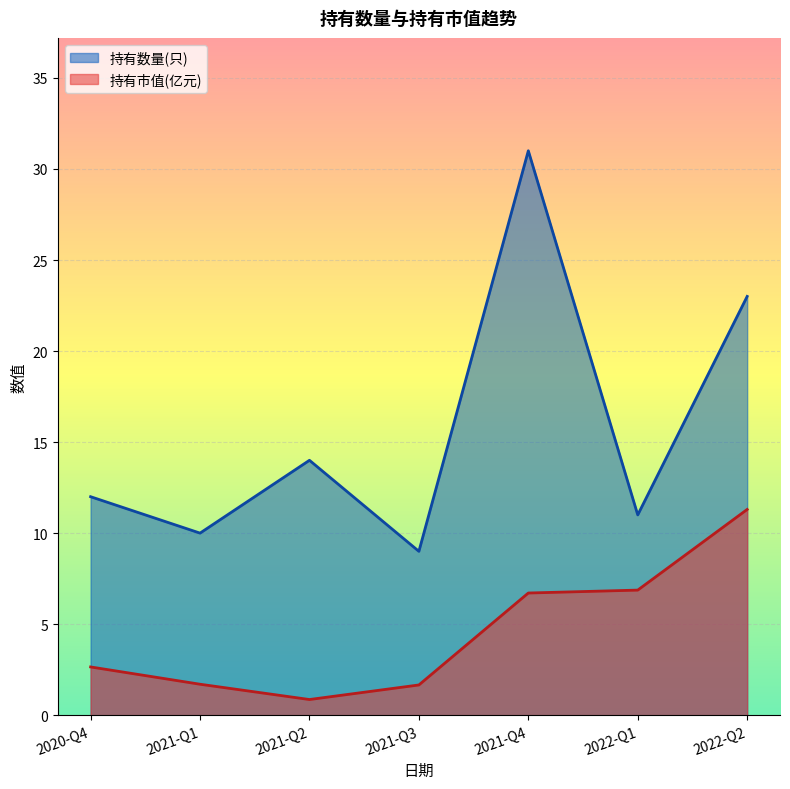

What position from the right is 2022-Q1?

2